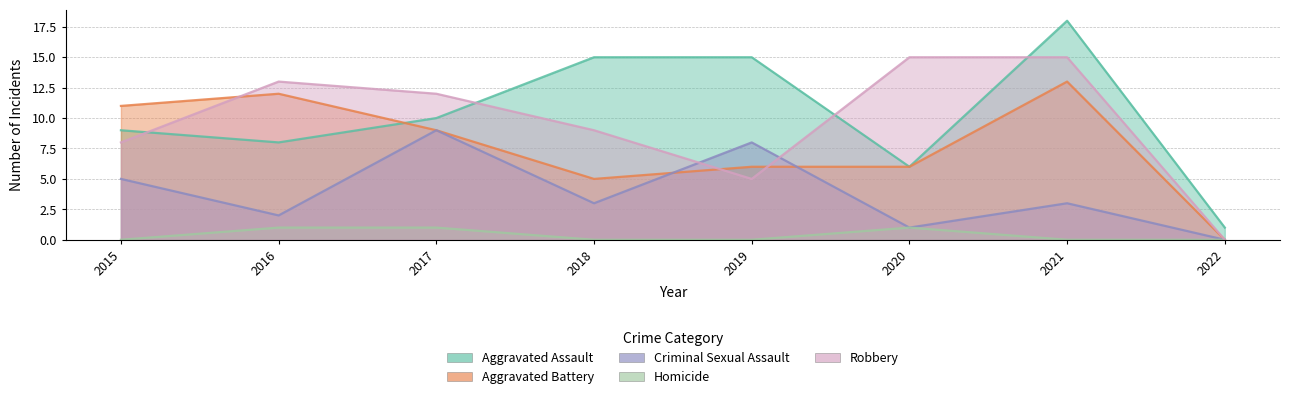

Where is the first local minimum for Aggravated Battery?

2018